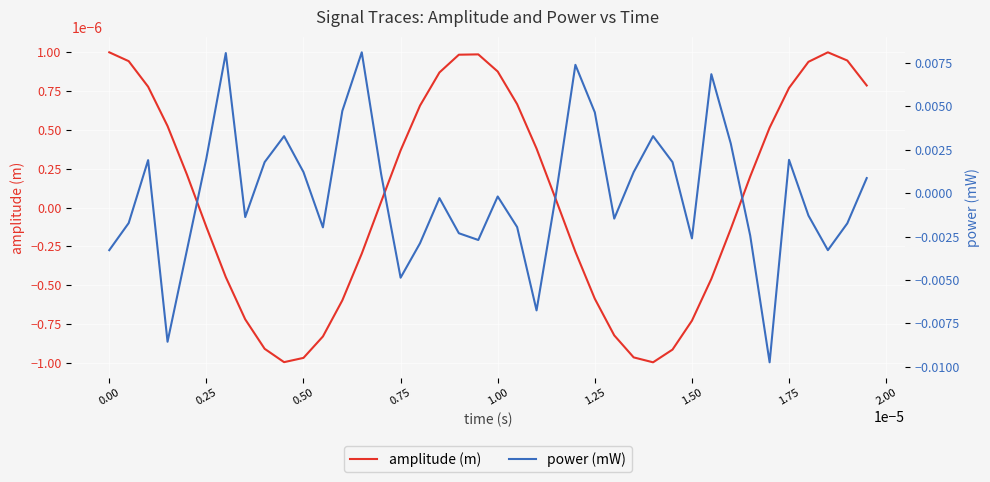

Count the number of data series in this chart.

2